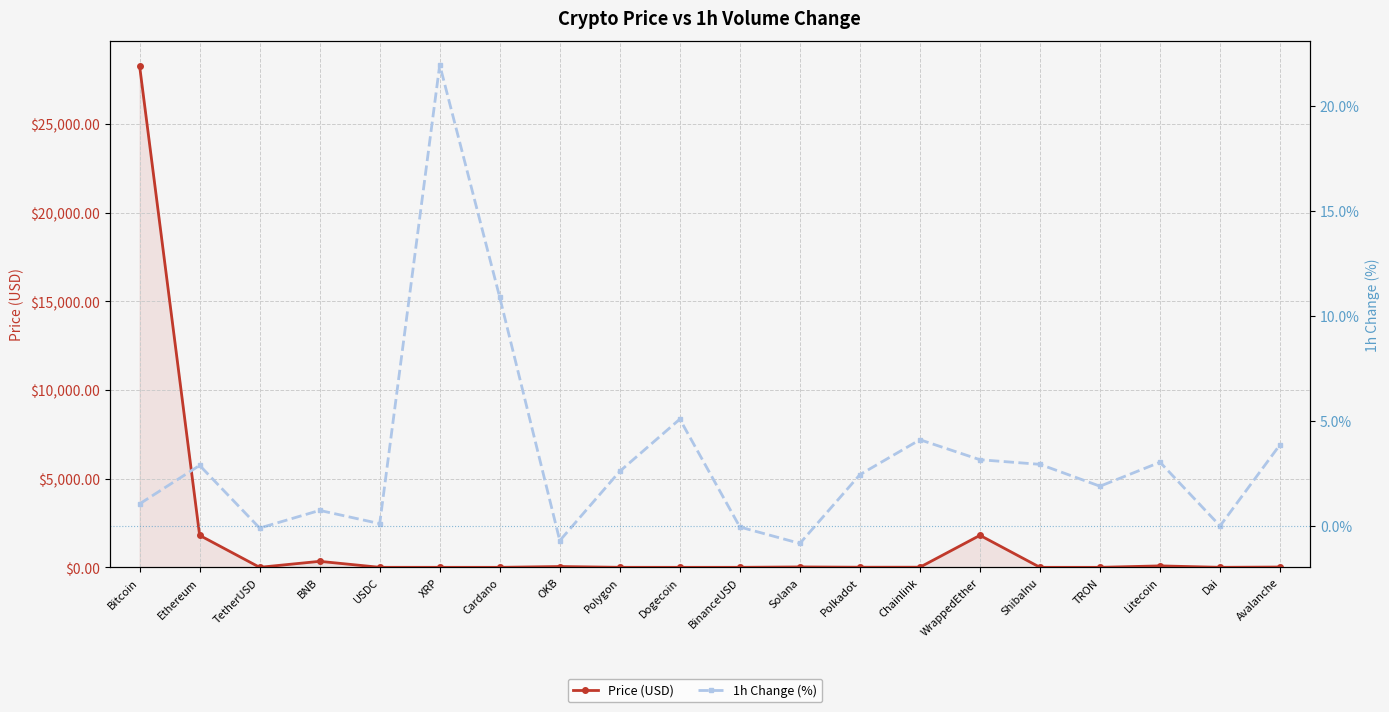

What are all the series names shown in the legend?

Price (USD), 1h Change (%)